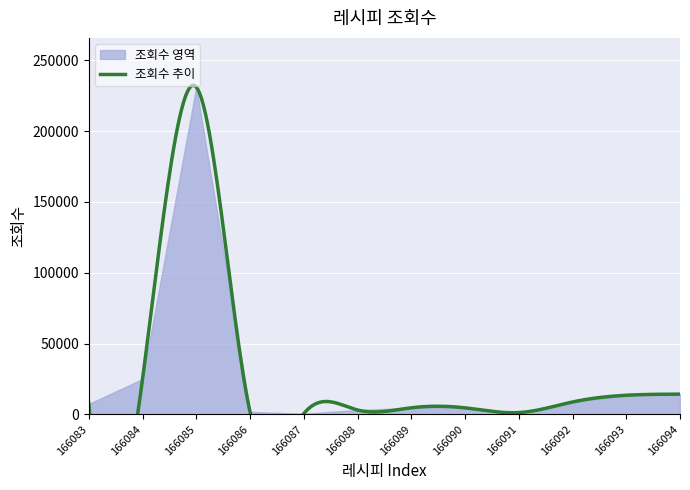

At which category does the data reach its first local peak?

166085